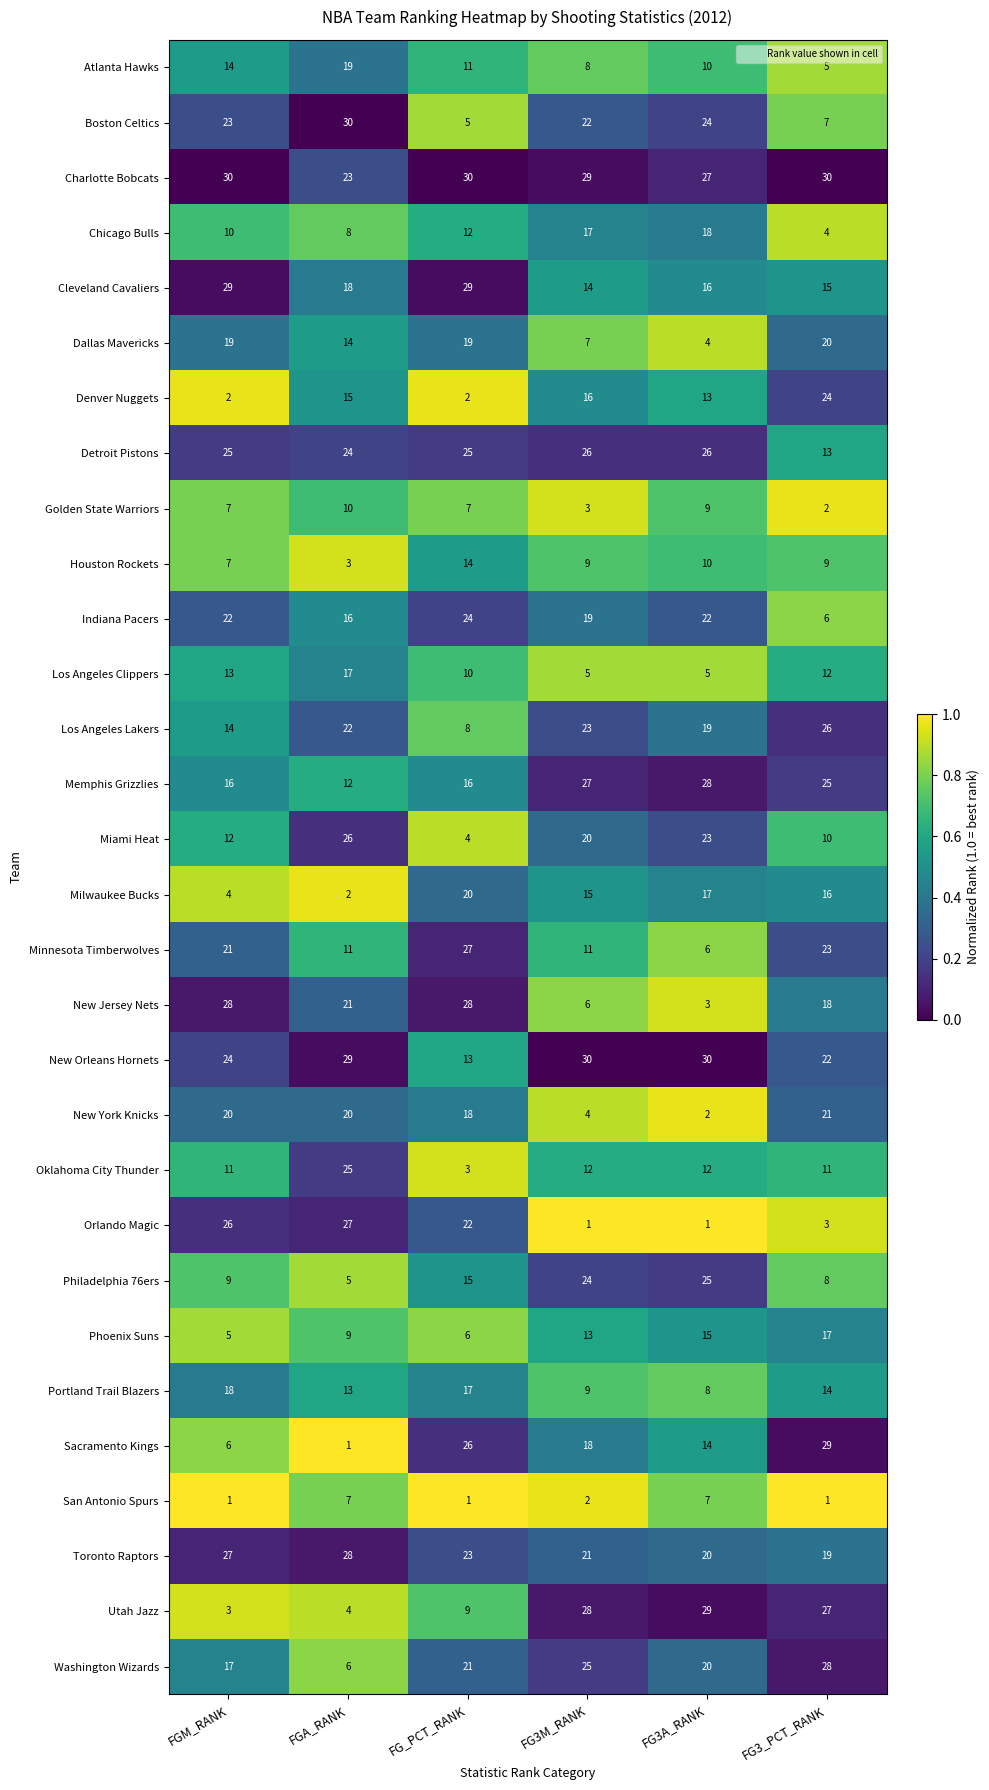

What is the sum of the Toronto Raptors values at FGA_RANK and FG_PCT_RANK?

51